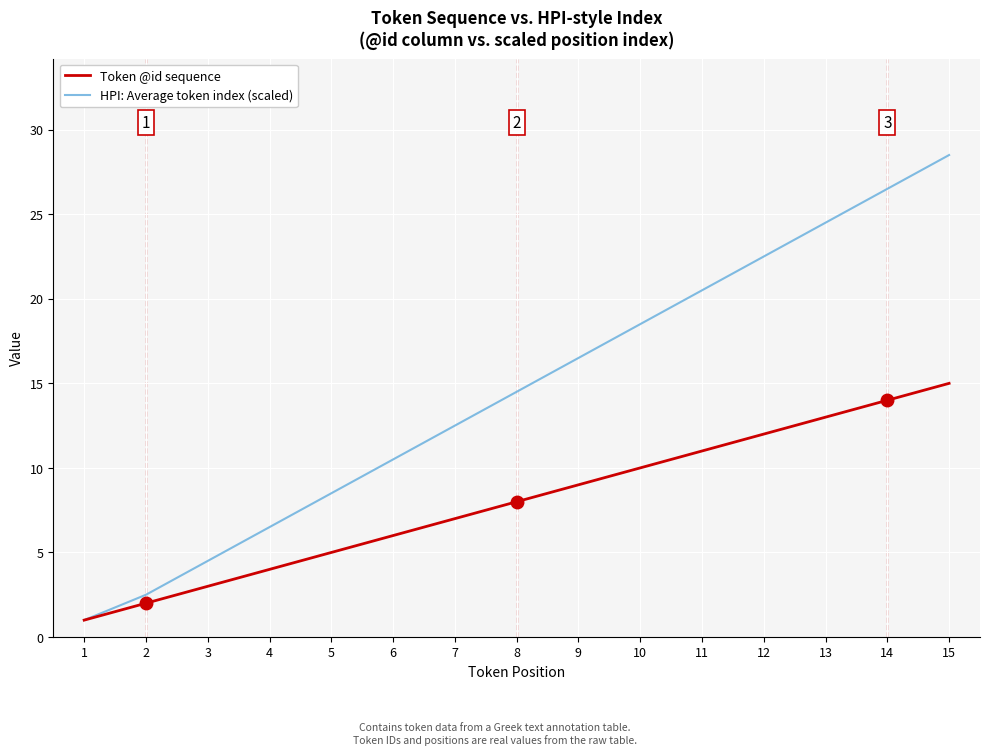

Count the number of categories in the chart.

15